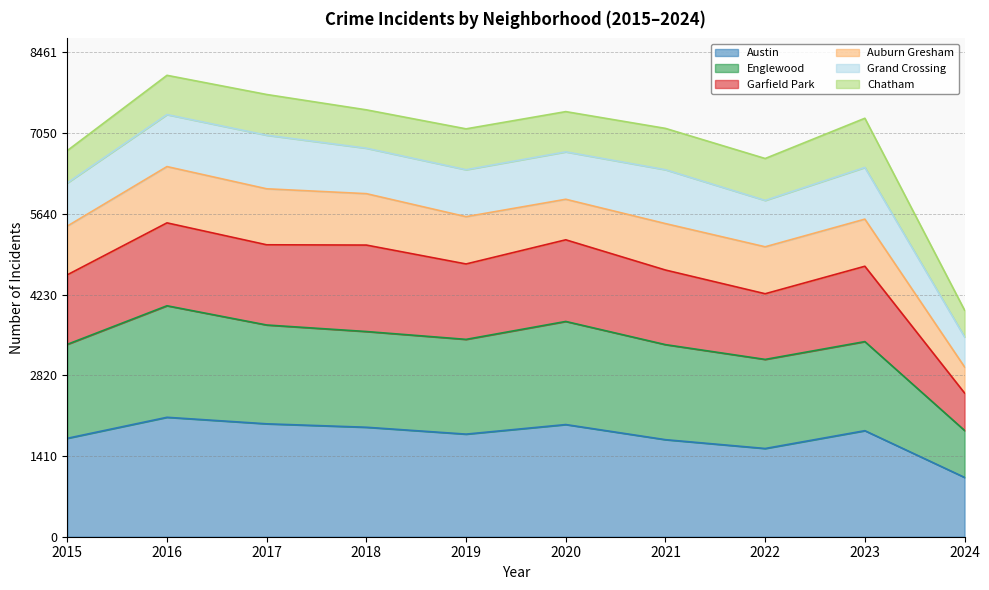

True or false: Austin has a value of 2453 at 2022.

False